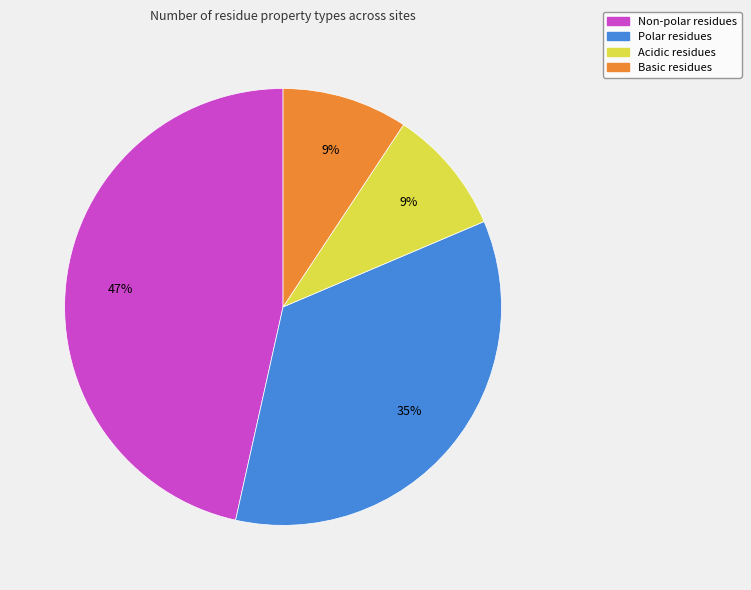

To the nearest percent, what is the average slice percentage?

25%